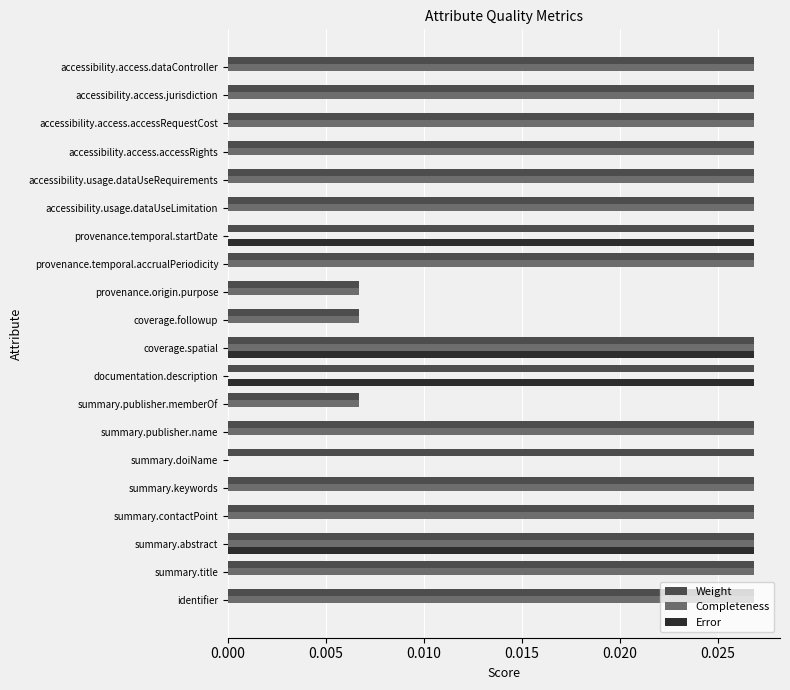

Is the value of Weight at summary.title greater than the value of Error at accessibility.access.jurisdiction?

Yes